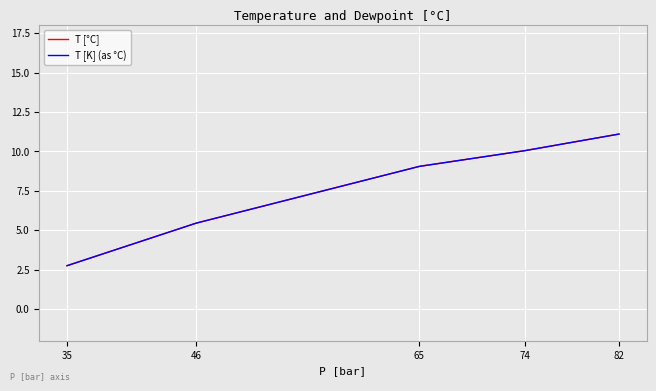

Is the value of T [K] (as °C) at 35 greater than the value of T [°C] at 82?

No